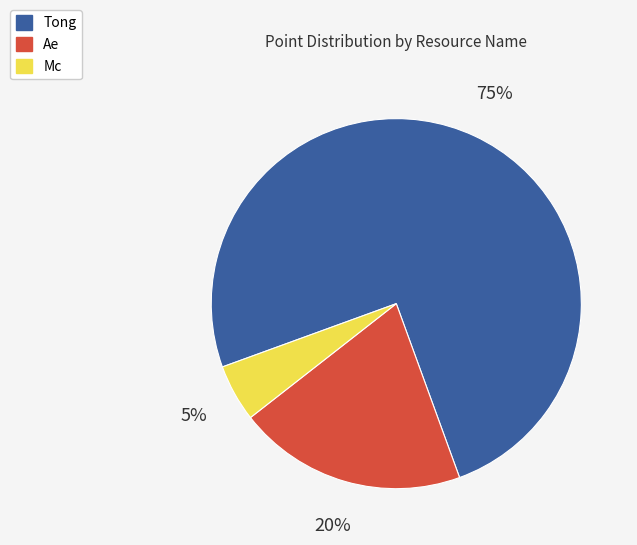

Do Tong and Mc together represent more than half of the pie?

Yes